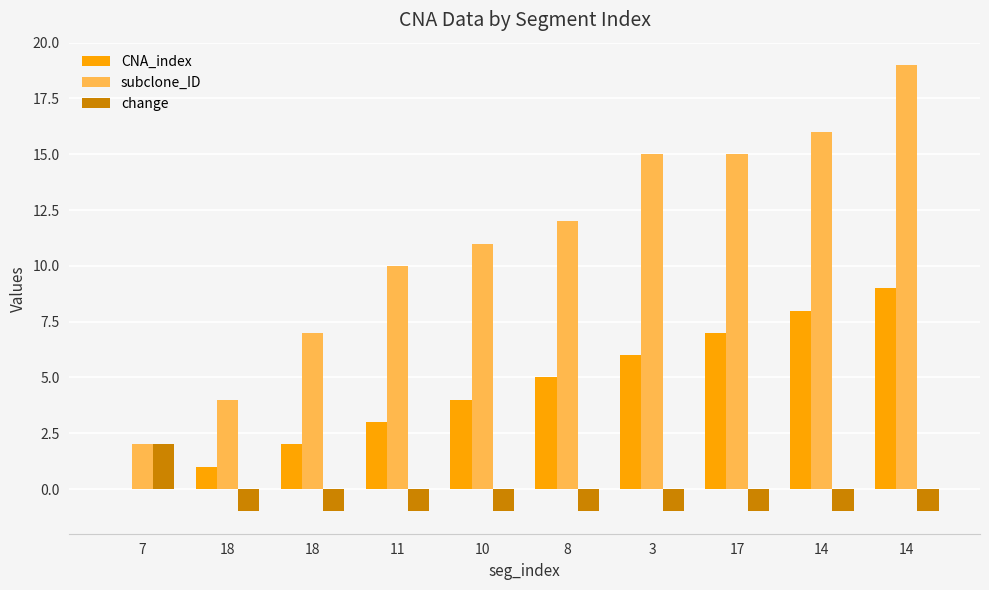

At which label does subclone_ID reach its minimum?

7